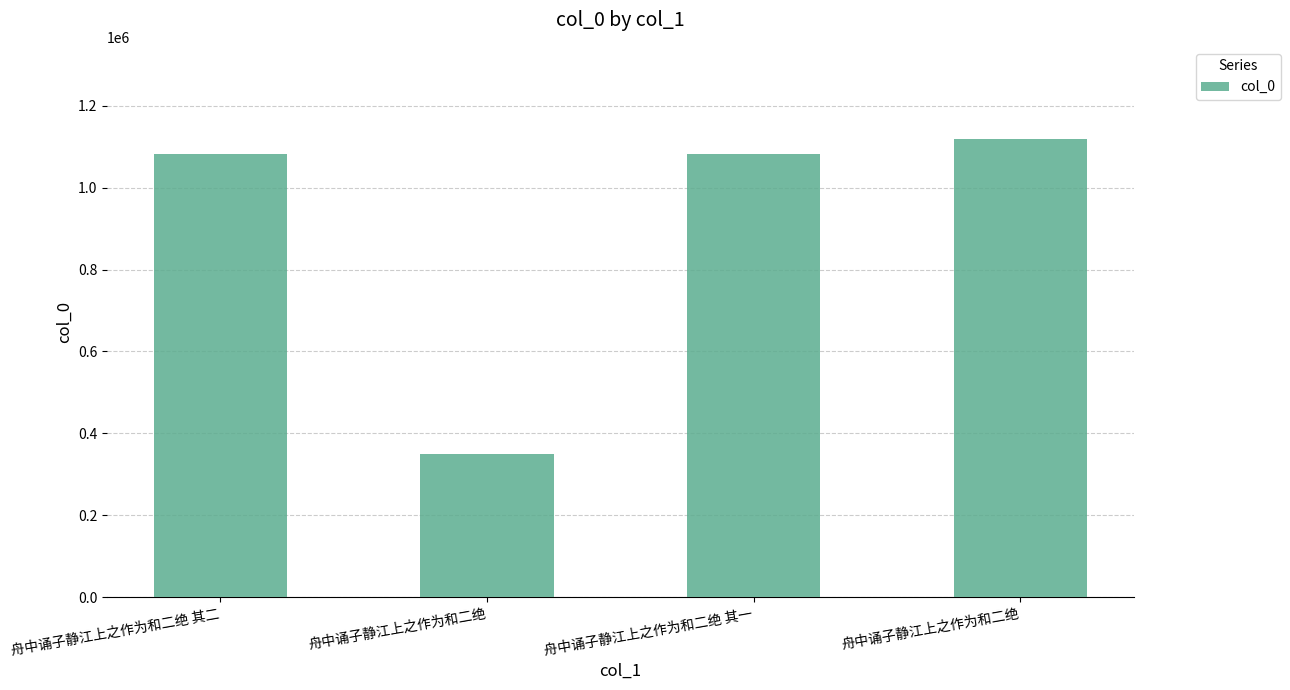

Are the bars grouped side by side (vs. stacked)?

No